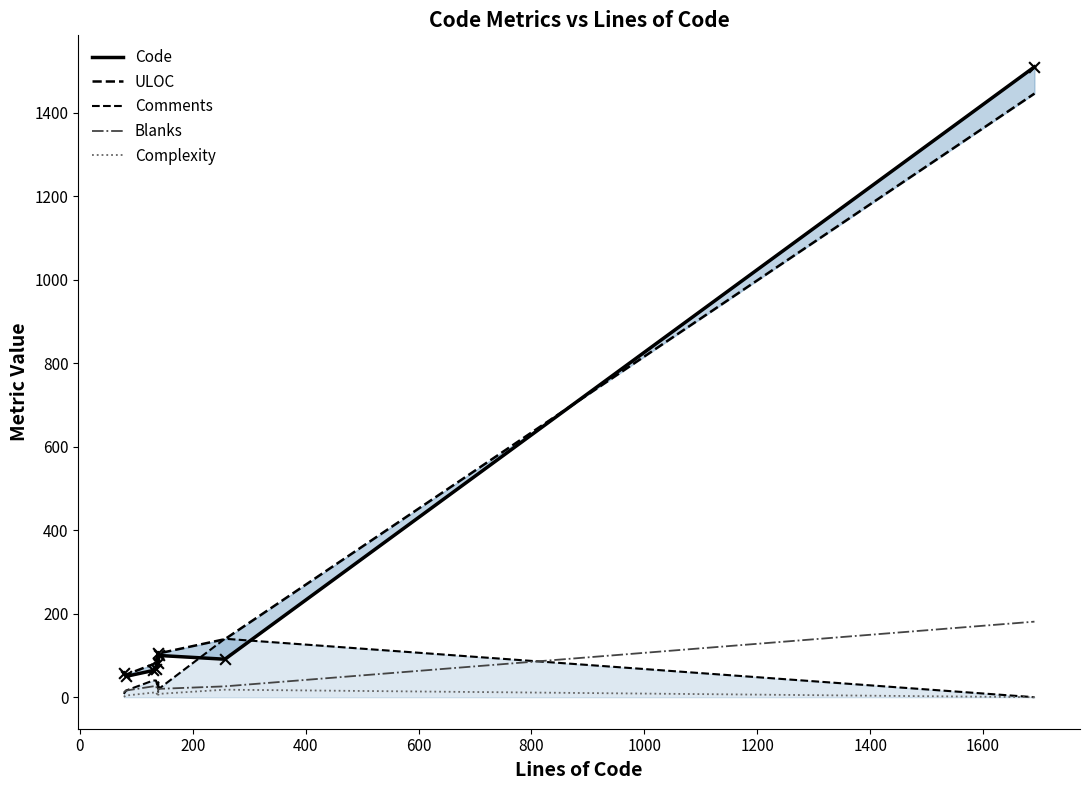

Which series has the largest Y range (max minus min)?

Code